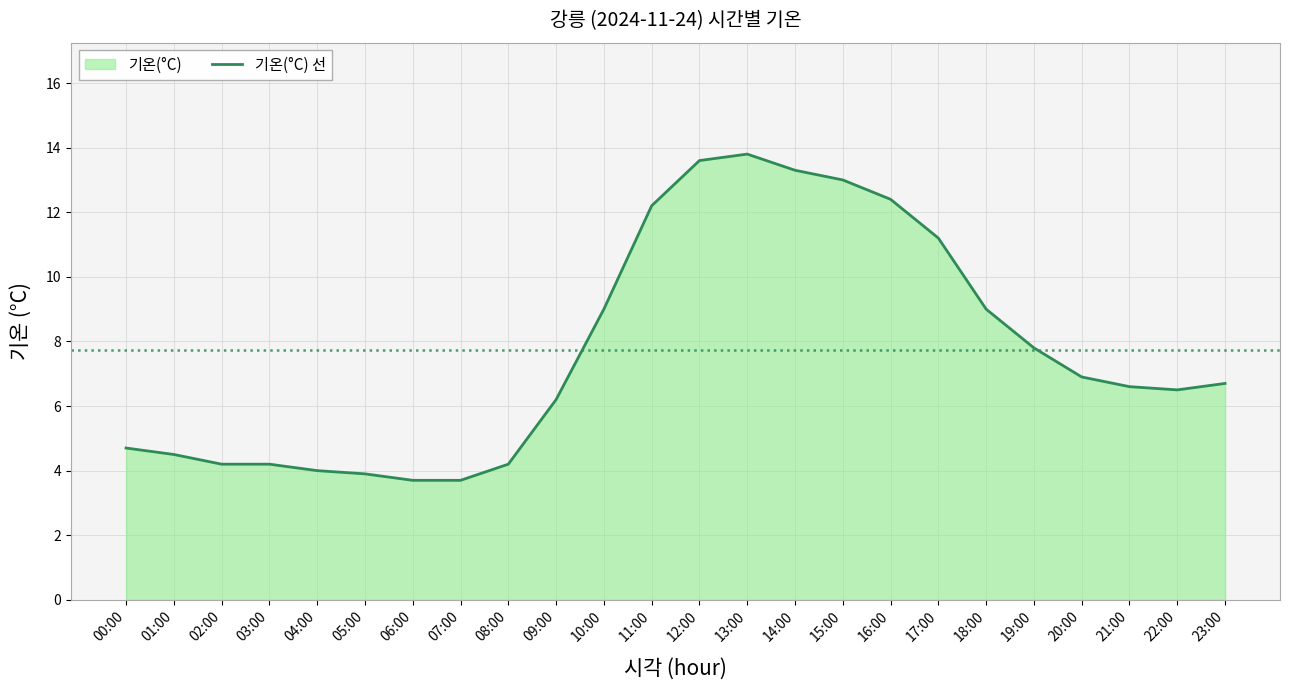

Reading right to left, list all the values displayed in this chart.

6.7	6.5	6.6	6.9	7.8	9.0	11.2	12.4	13.0	13.3	13.8	13.6	12.2	9.0	6.2	4.2	3.7	3.7	3.9	4.0	4.2	4.2	4.5	4.7